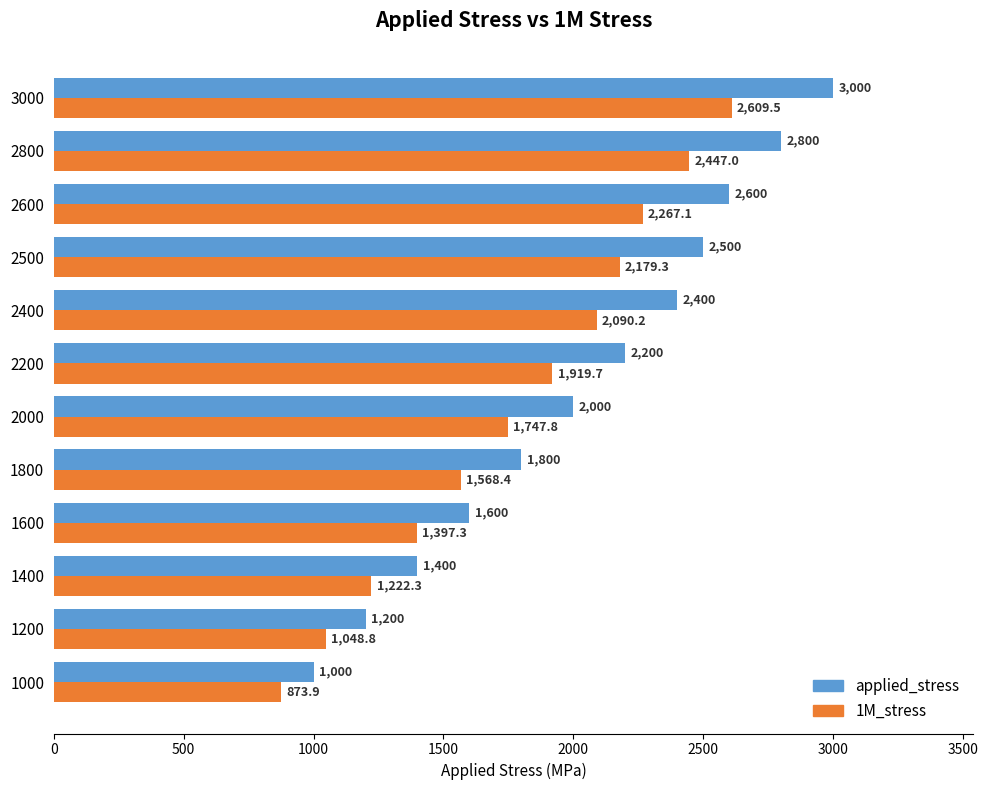

At how many categories does at least one series exceed 2220?

5